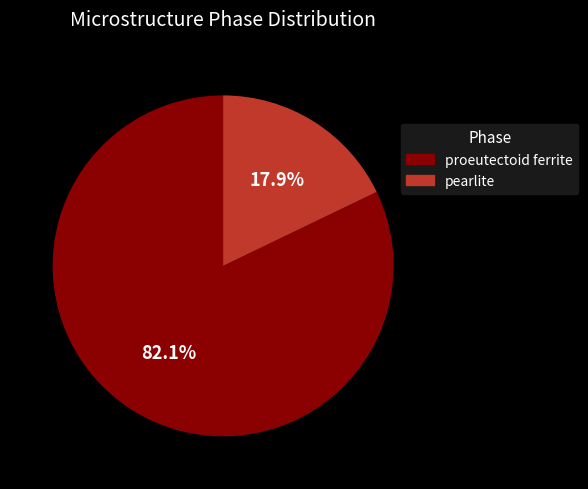

True or false: pearlite accounts for 23% of the total.

False